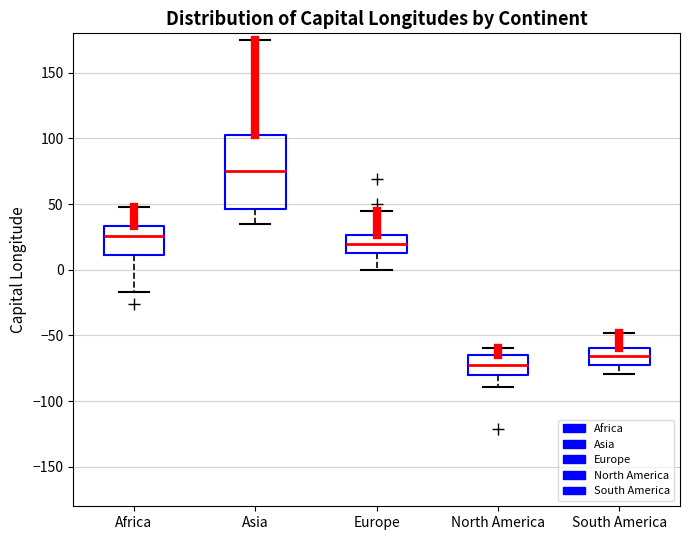

Comparing the boxes themselves (not the whiskers), which one is the tallest?

Asia